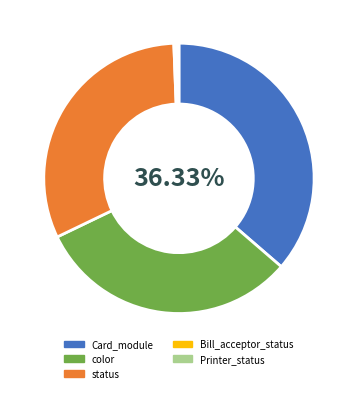

Does any single category account for the majority?

No